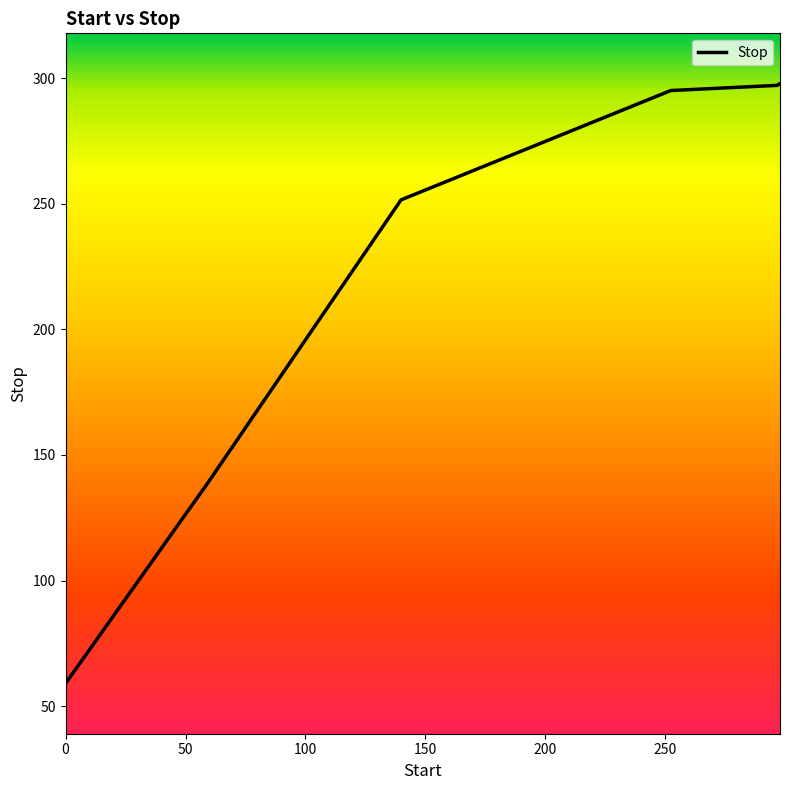

True or false: there are more than 1 points higher than both neighbors.

False